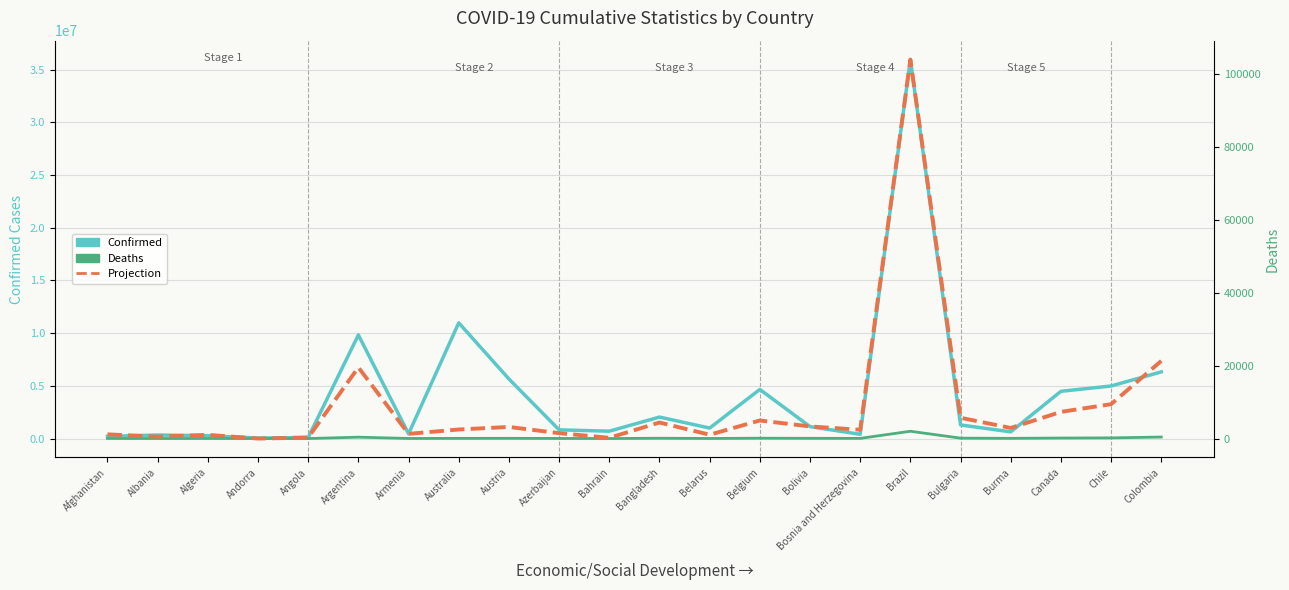

Is it true that Deaths equals 141881.0 at Colombia?

True